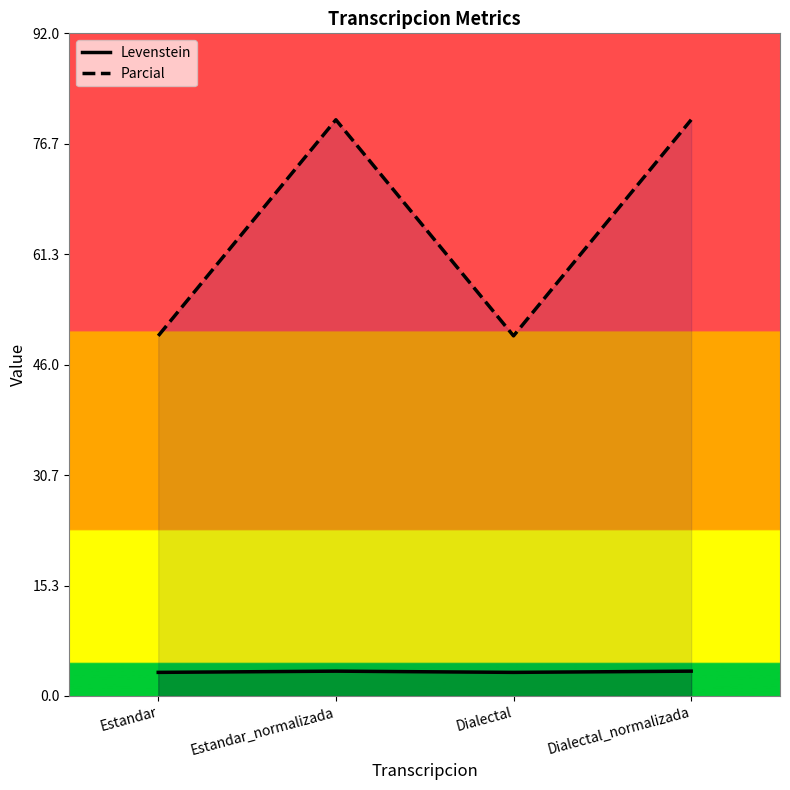

Reading left to right, extract all data points from this chart.

Levenstein: Estandar=3.3	Estandar_normalizada=3.4	Dialectal=3.3	Dialectal_normalizada=3.4
Parcial: Estandar=50.0	Estandar_normalizada=80.0	Dialectal=50.0	Dialectal_normalizada=80.0